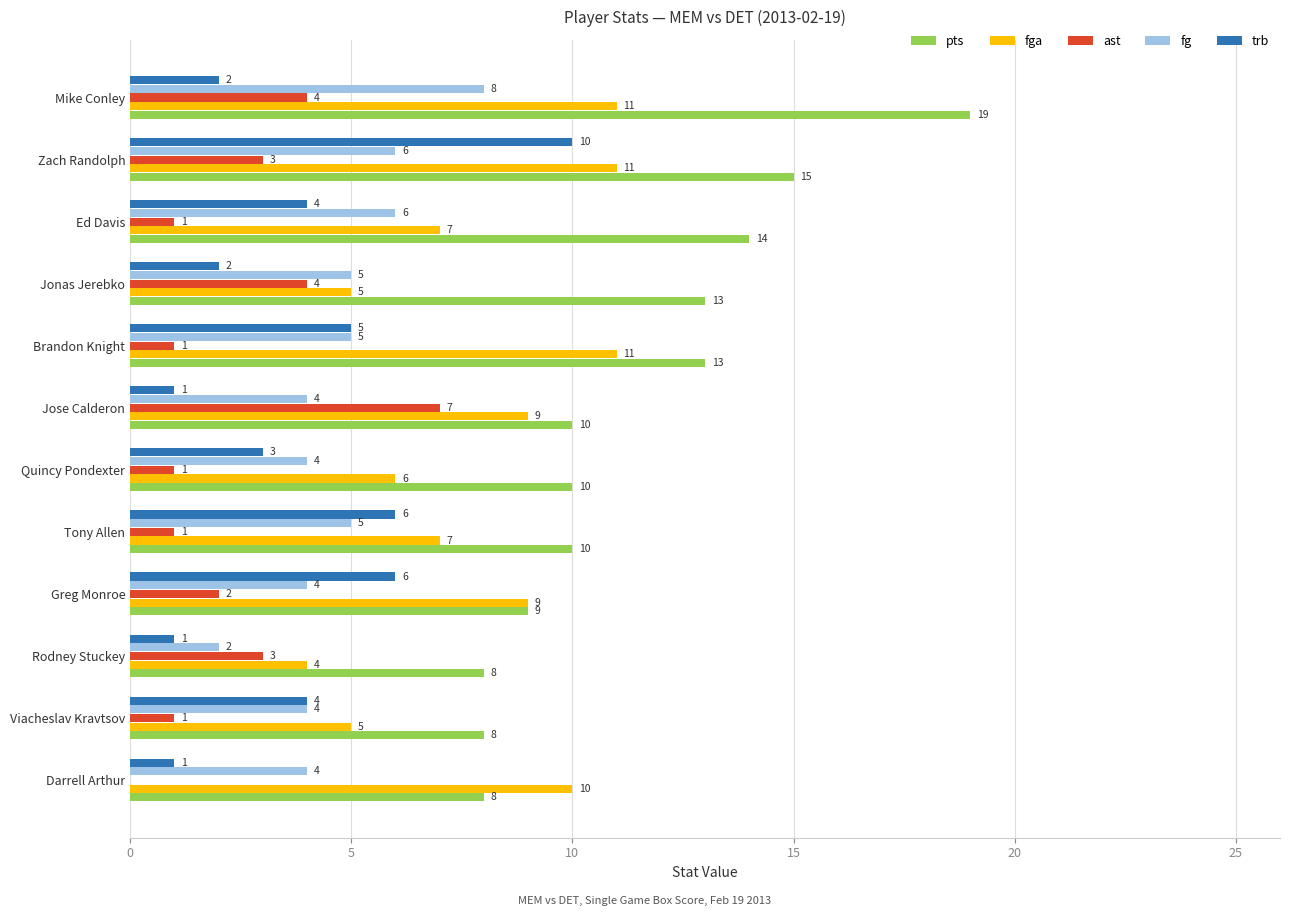

What is the sum of the pts values at Rodney Stuckey and Darrell Arthur?

16